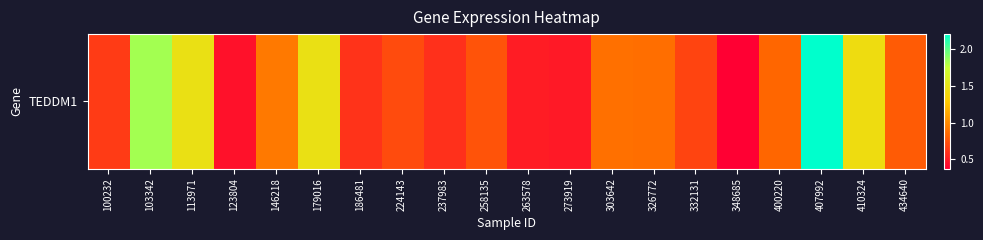

Rank the categories by value from highest to lowest.

407992, 103342, 113971, 179016, 410324, 146218, 303642, 326772, 400220, 434640, 258135, 224143, 332131, 100232, 186481, 237983, 263578, 273919, 123804, 348685